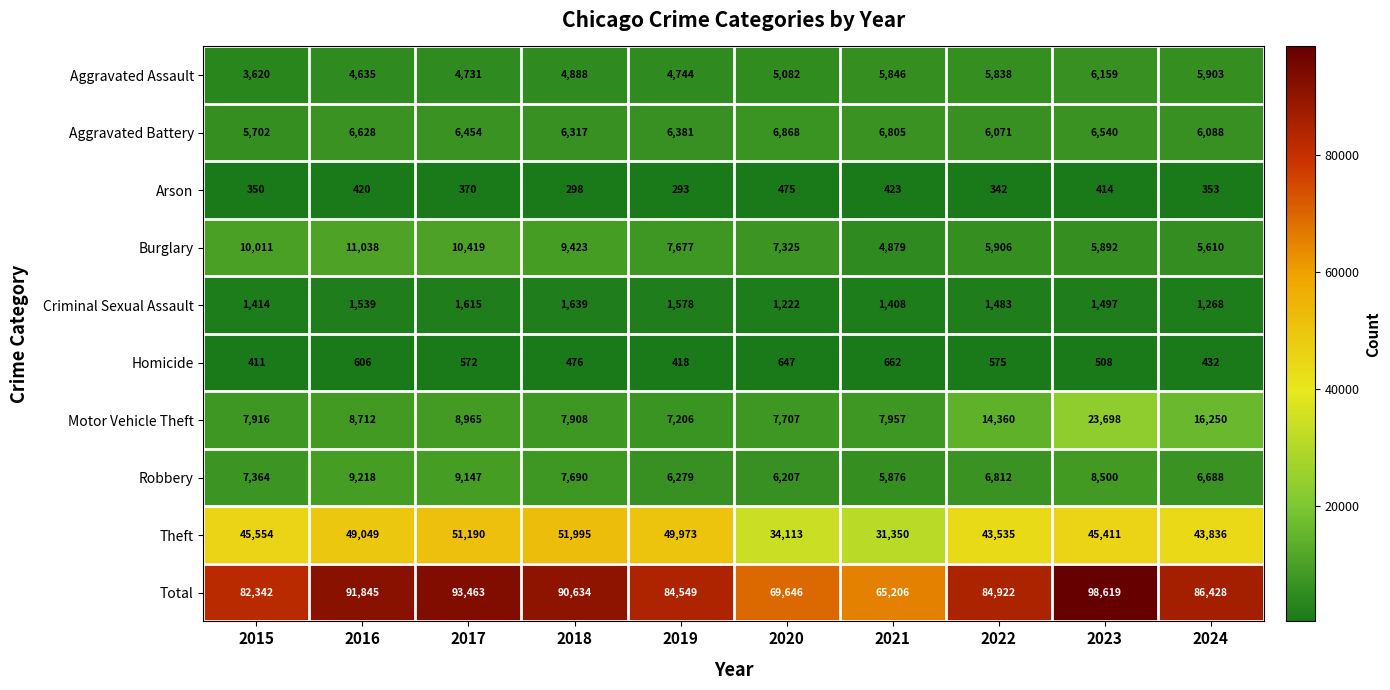

What value does the Motor Vehicle Theft series have at 2020, to the nearest 50?

7700